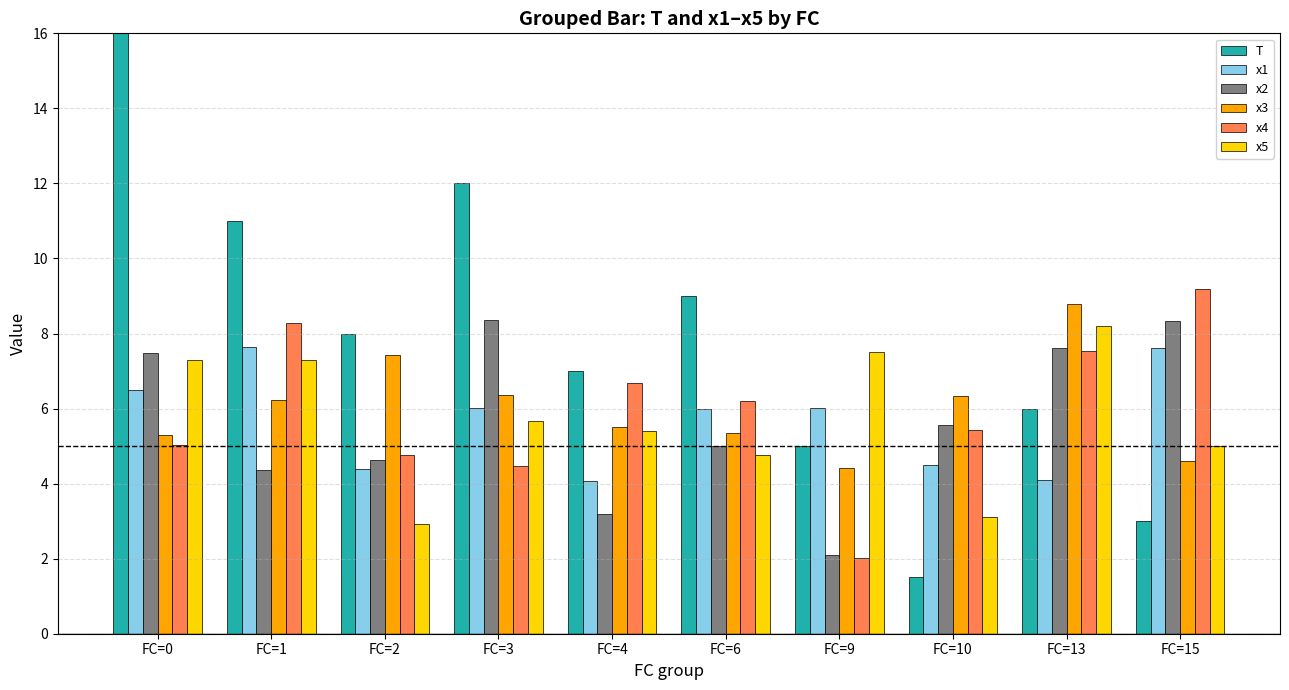

List the series in order of their peak value, lowest first.

x1, x5, x2, x3, x4, T